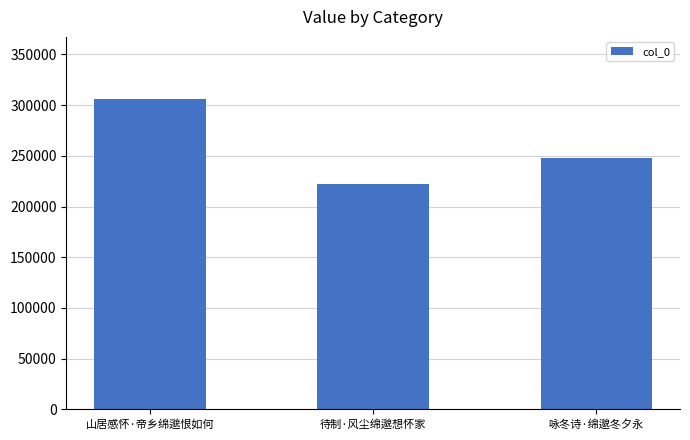

True or false: the data shows 370512 at 咏冬诗·绵邈冬夕永.

False